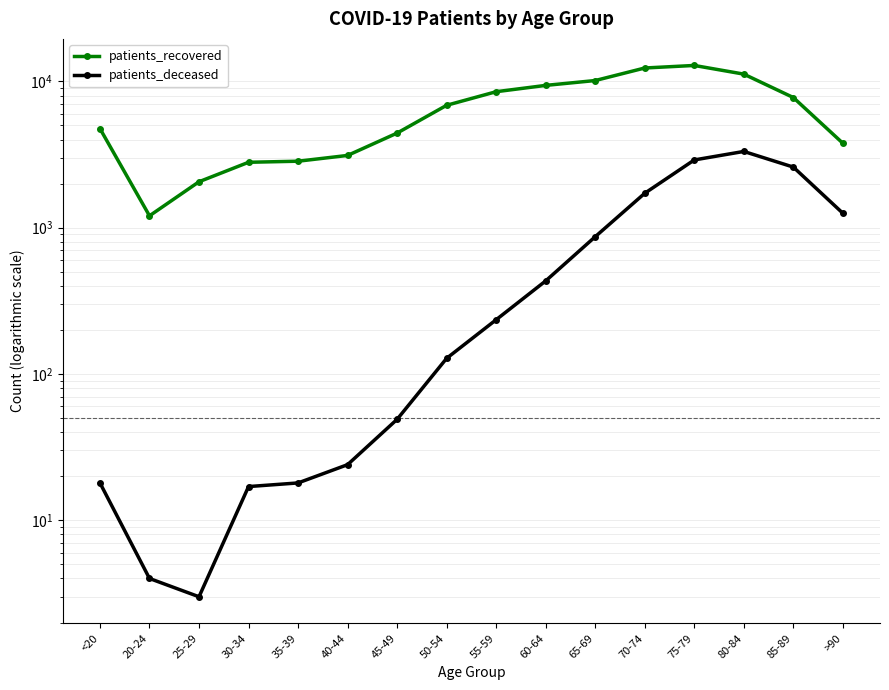

Reading right to left, extract all data points from this chart.

patients_recovered: 3780	7762	11222	12861	12357	10144	9397	8508	6871	4436	3120	2849	2801	2062	1206	4759
patients_deceased: 1256	2597	3322	2906	1720	868	433	235	128	49	24	18	17	3	4	18